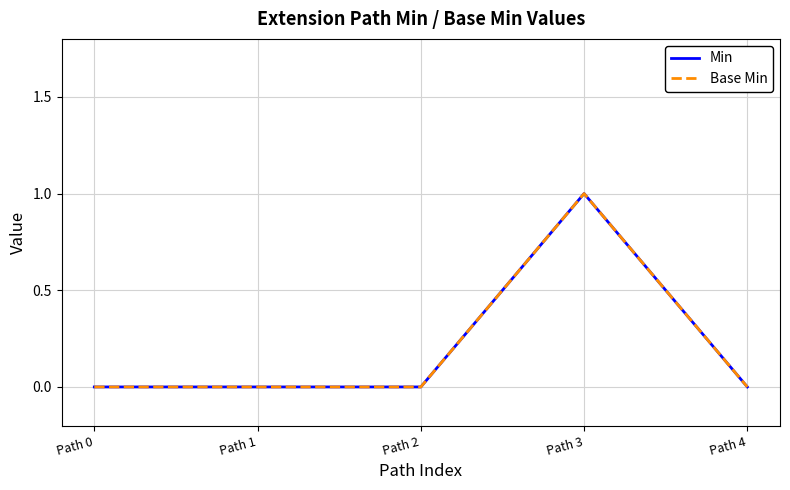

Rank the categories by Min value from lowest to highest.

Path 0, Path 1, Path 2, Path 4, Path 3